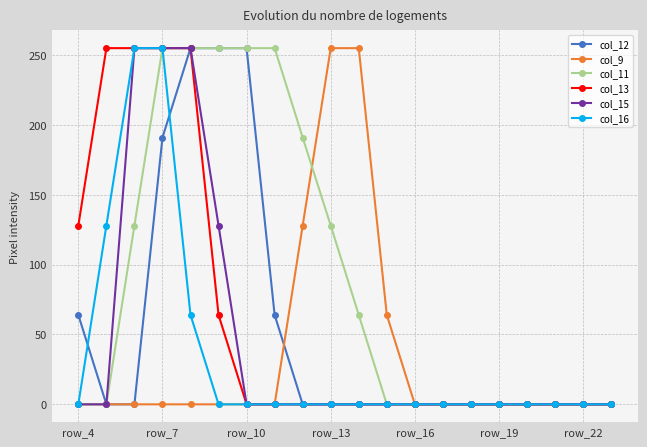

What is the difference between the maximum and minimum values in the col_16 series?

255